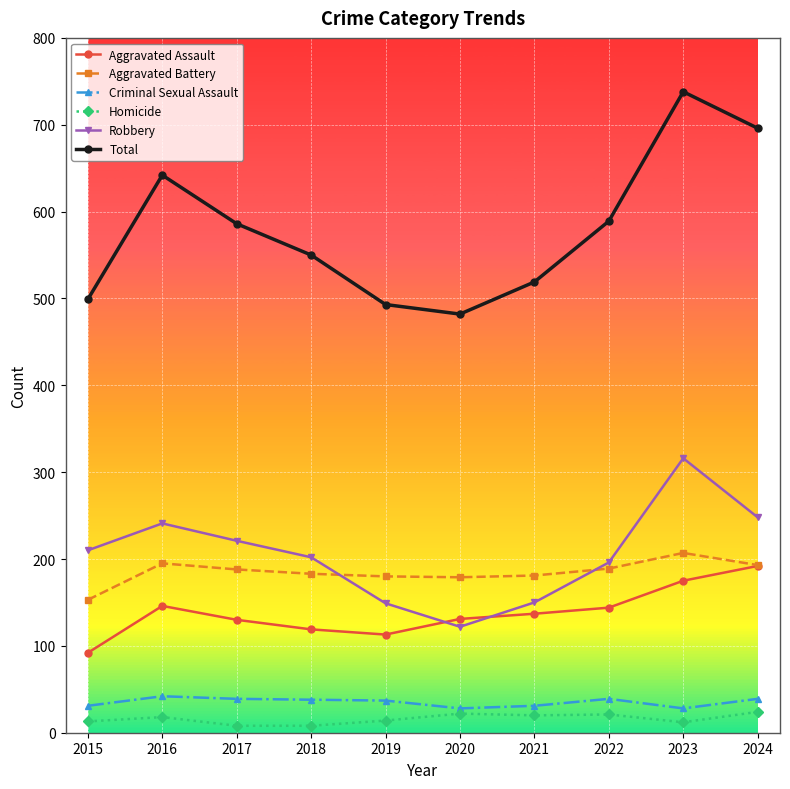

Which series has the largest total across all categories?

Total